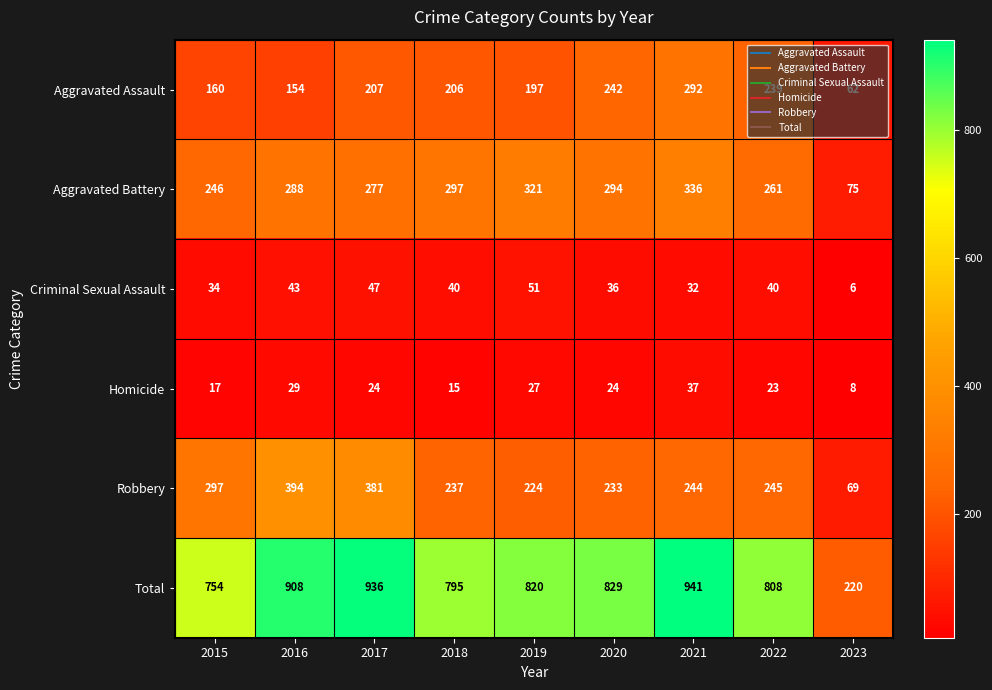

List the labels in order of Robbery value, smallest first.

2023, 2019, 2020, 2018, 2021, 2022, 2015, 2017, 2016